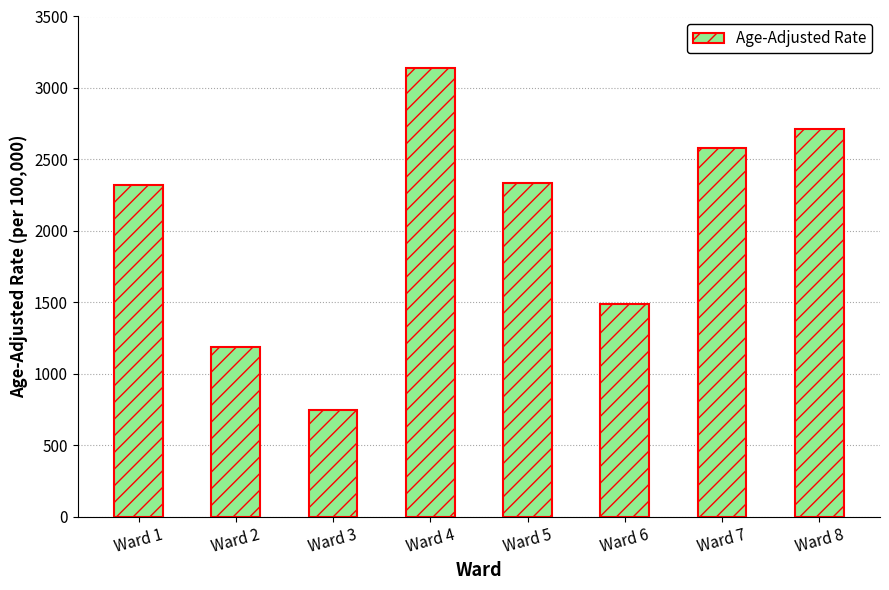

What is the ratio of the value at Ward 5 to the value at Ward 2?

2.0